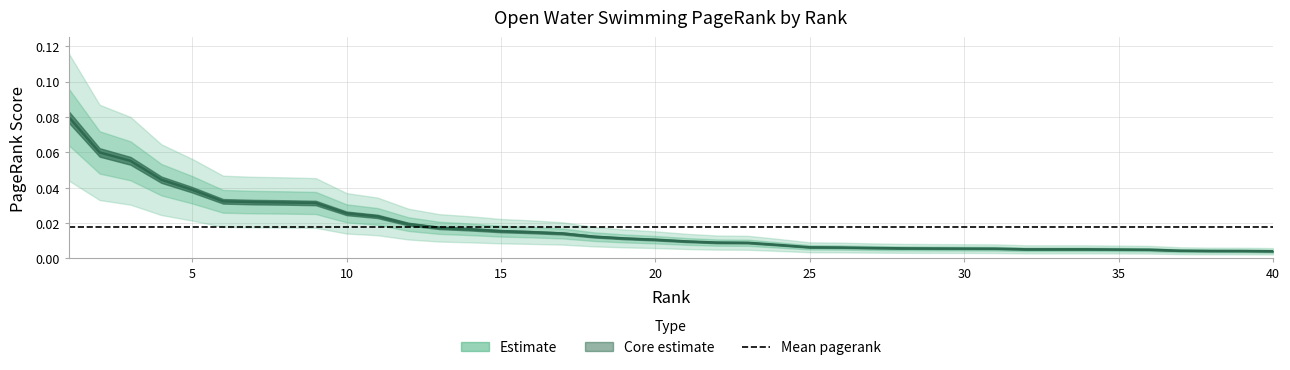

Which label corresponds to the largest value in the chart?

1